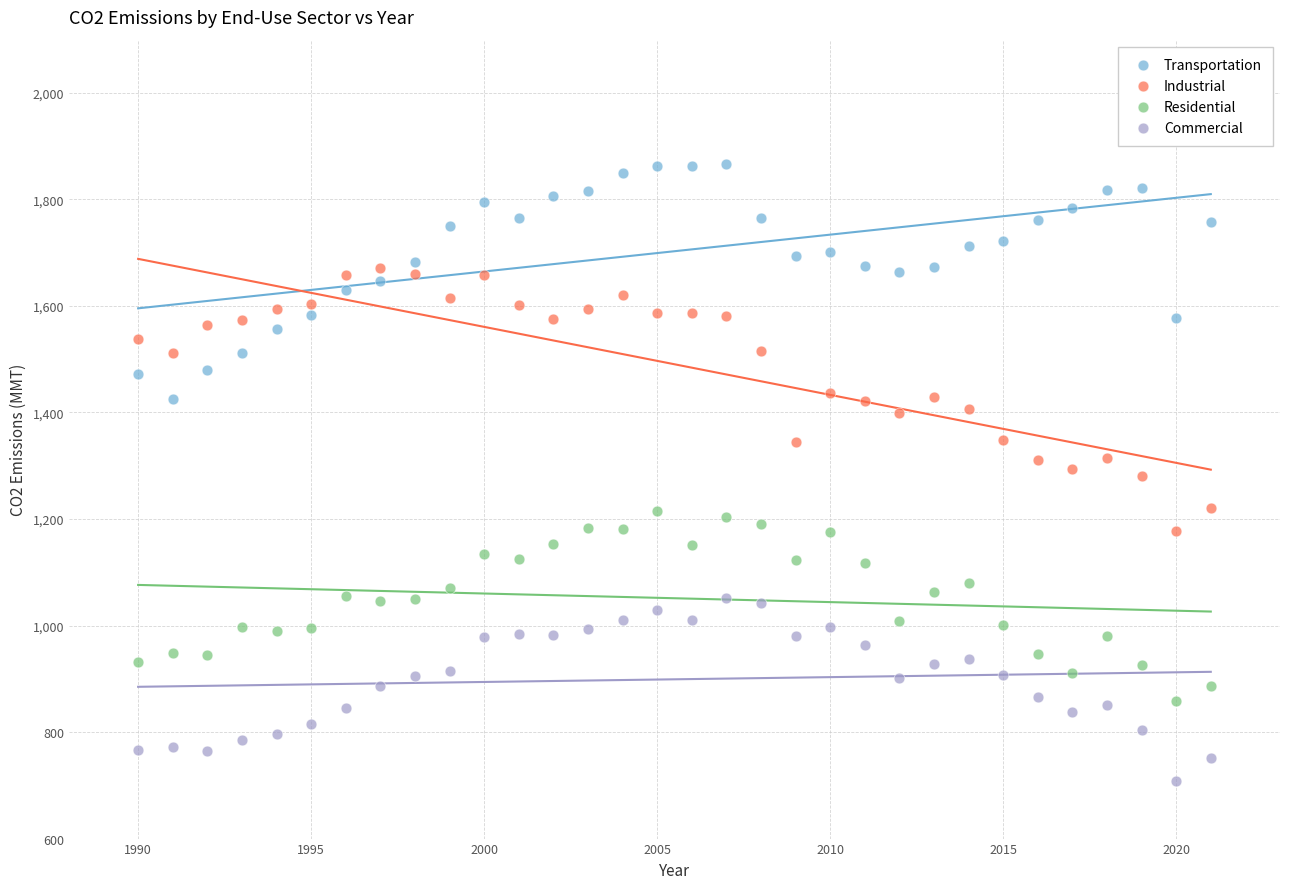

What are all the series names shown in the legend?

Transportation, Industrial, Residential, Commercial